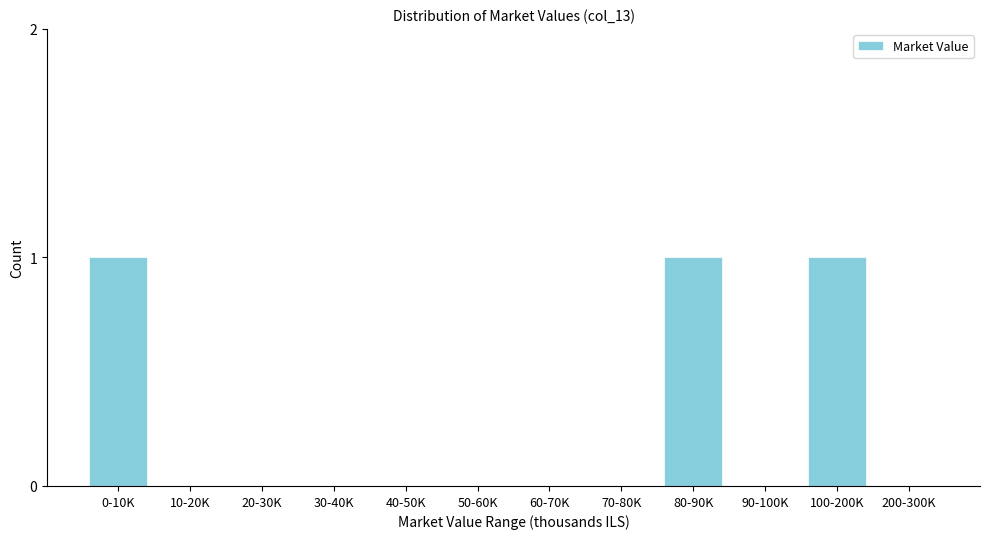

Reading left to right, what are all the values shown in this chart?

0-10K=1	10-20K=0	20-30K=0	30-40K=0	40-50K=0	50-60K=0	60-70K=0	70-80K=0	80-90K=1	90-100K=0	100-200K=1	200-300K=0